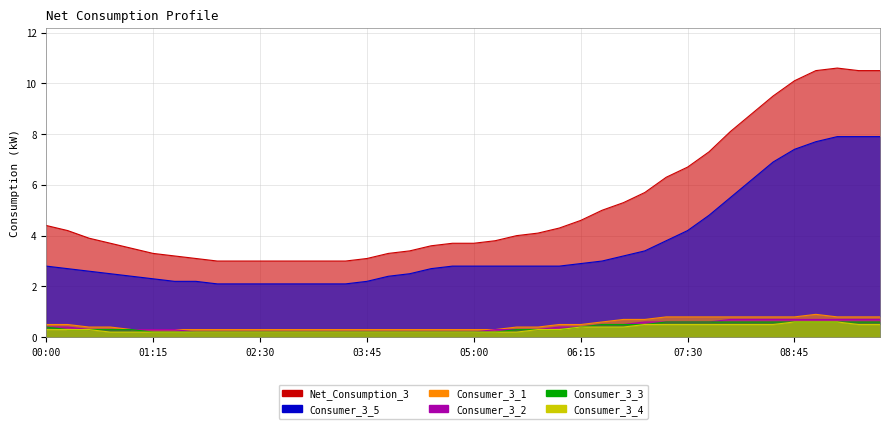

What position from the left is 09:15?

38